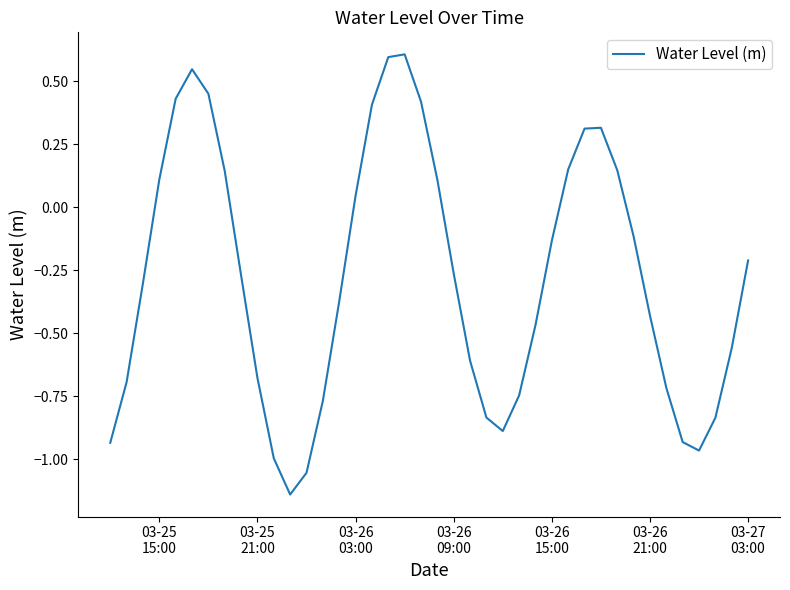

What is the difference between the maximum and minimum values?

1.7